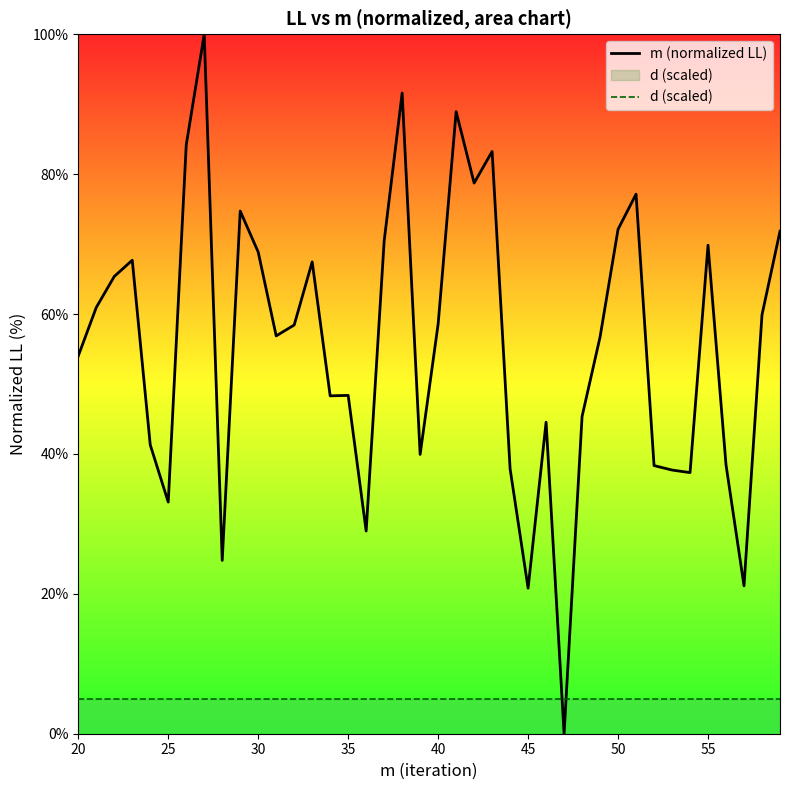

Which series has the widest spread of values?

m (normalized LL)